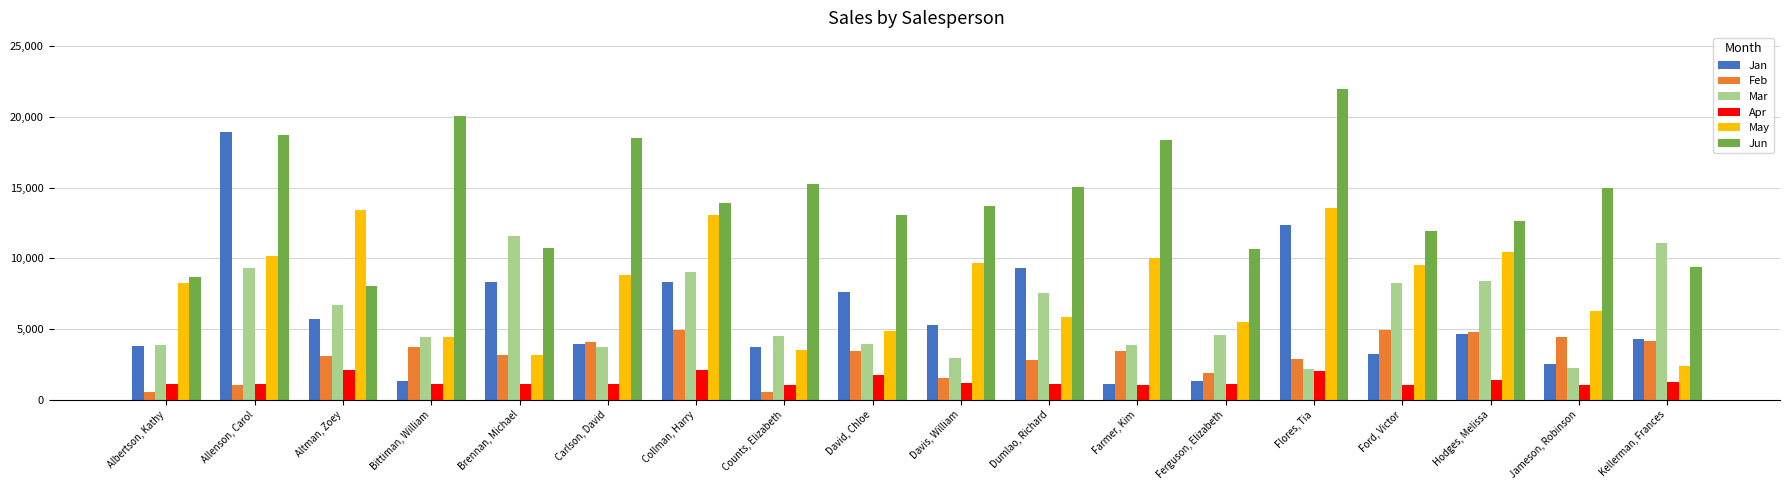

What is the spread (max minus min) of values at Jameson, Robinson?

13924